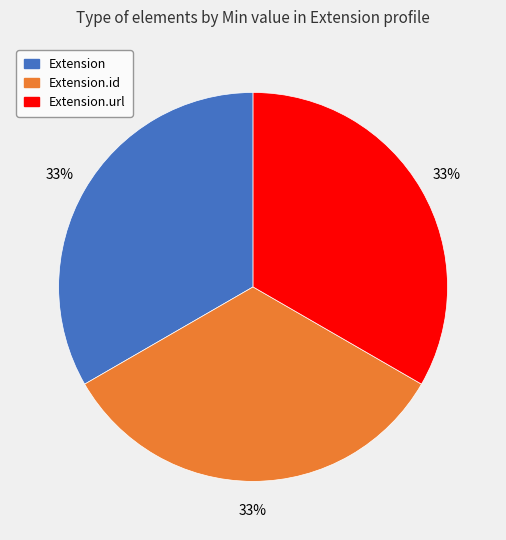

How many segments does this pie chart have?

3